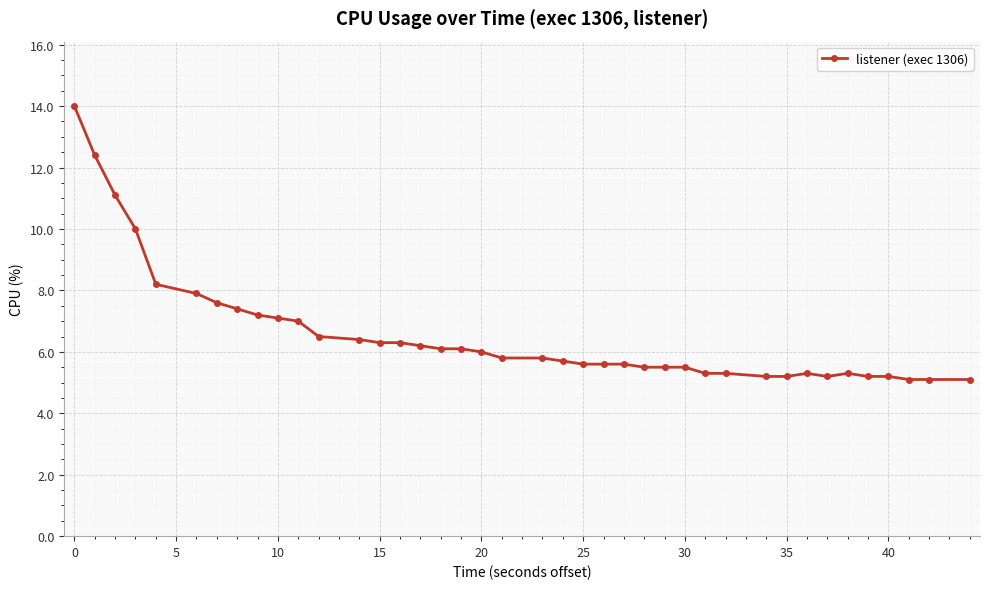

What is the smallest value displayed?

5.1